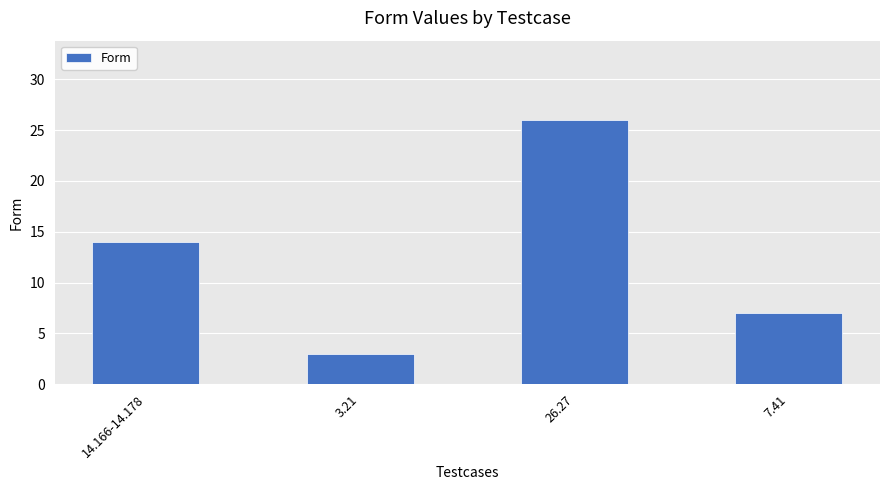

What is the difference between the second highest and second lowest values?

7